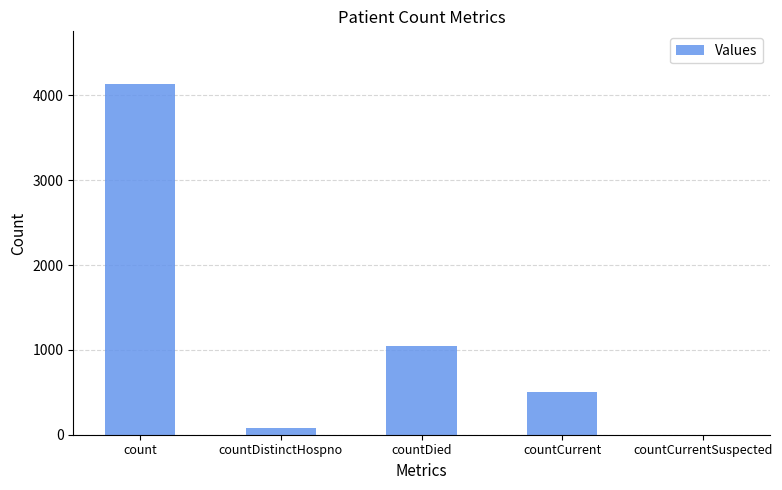

Reading left to right, list all the values displayed in this chart.

4134	74	1050	507	0